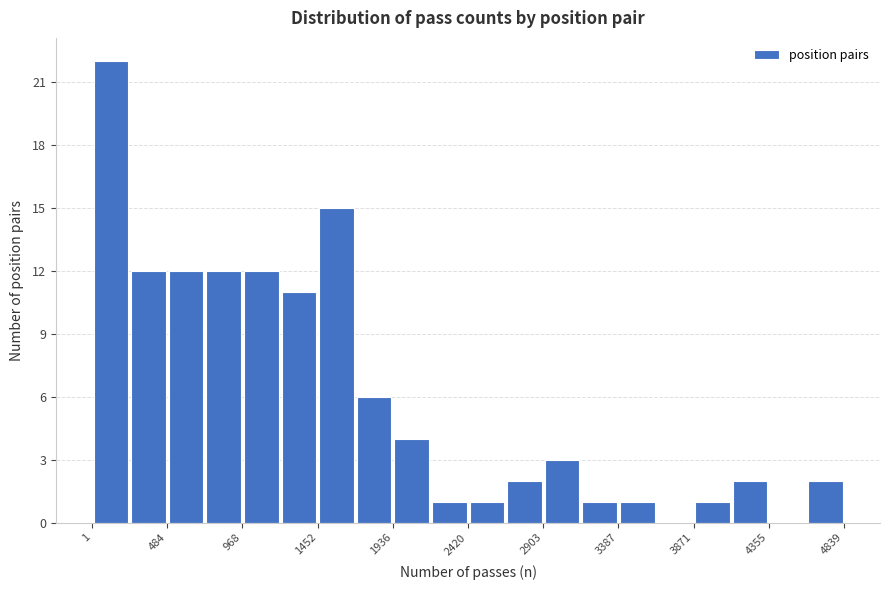

Reading left to right, transcribe this chart: for each bar, give the range it covers on the x-axis and its height. Neither the bar edges nor the heights are printed on the chart, so give them approximately, as read against the axes.

0 to 250: 22
250 to 500: 12
500 to 750: 12
750 to 950: 12
950 to 1200: 12
1200 to 1450: 11
1450 to 1700: 15
1700 to 1950: 6
1950 to 2200: 4
2200 to 2400: 1
2400 to 2650: 1
2650 to 2900: 2
2900 to 3150: 3
3150 to 3400: 1
3400 to 3650: 1
3650 to 3850: 0
3850 to 4100: 1
4100 to 4350: 2
4350 to 4600: 0
4600 to 4850: 2